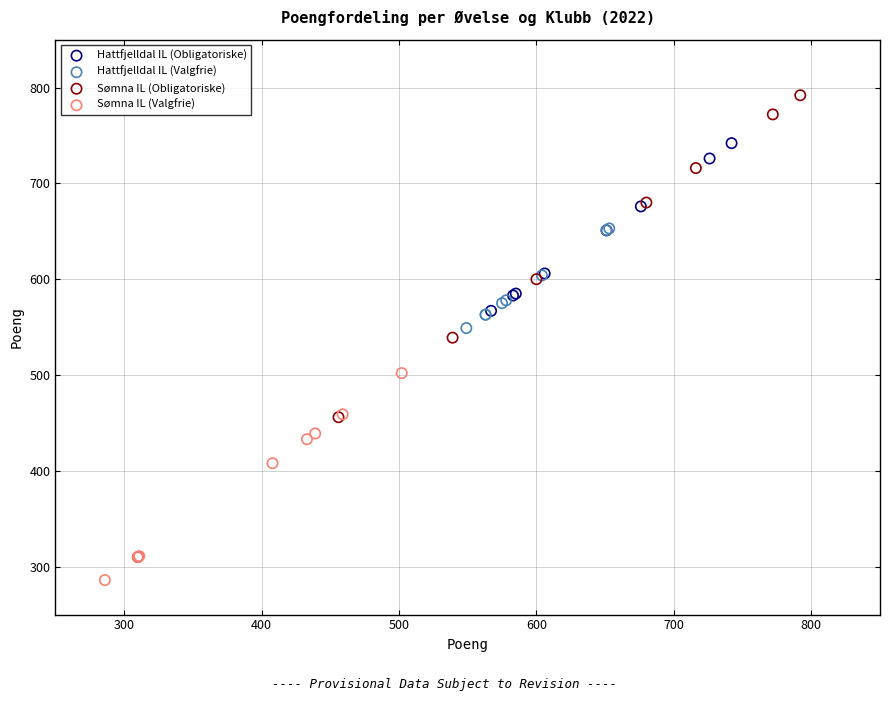

Which series reaches the maximum Y coordinate?

Sømna IL (Obligatoriske)